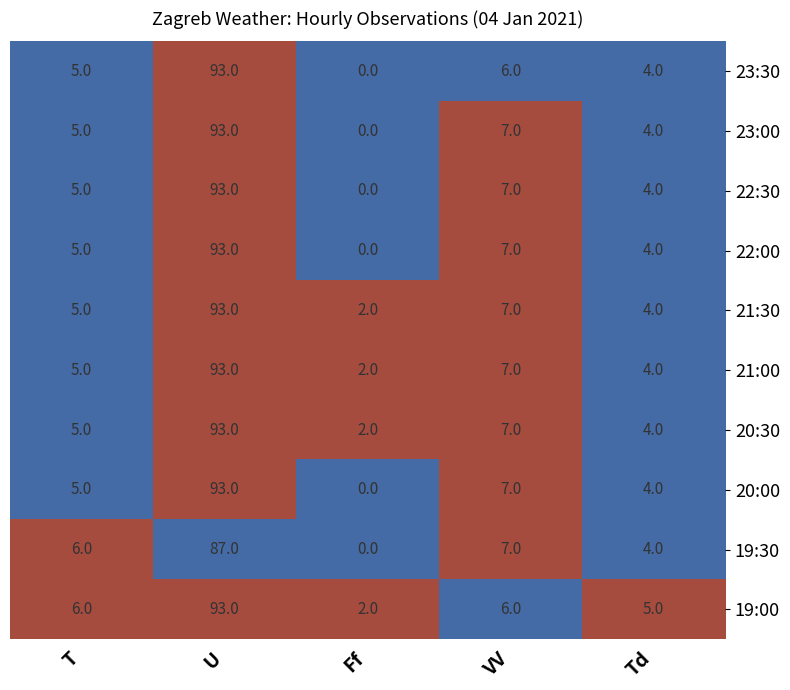

At how many categories does at least one series exceed 0?

5